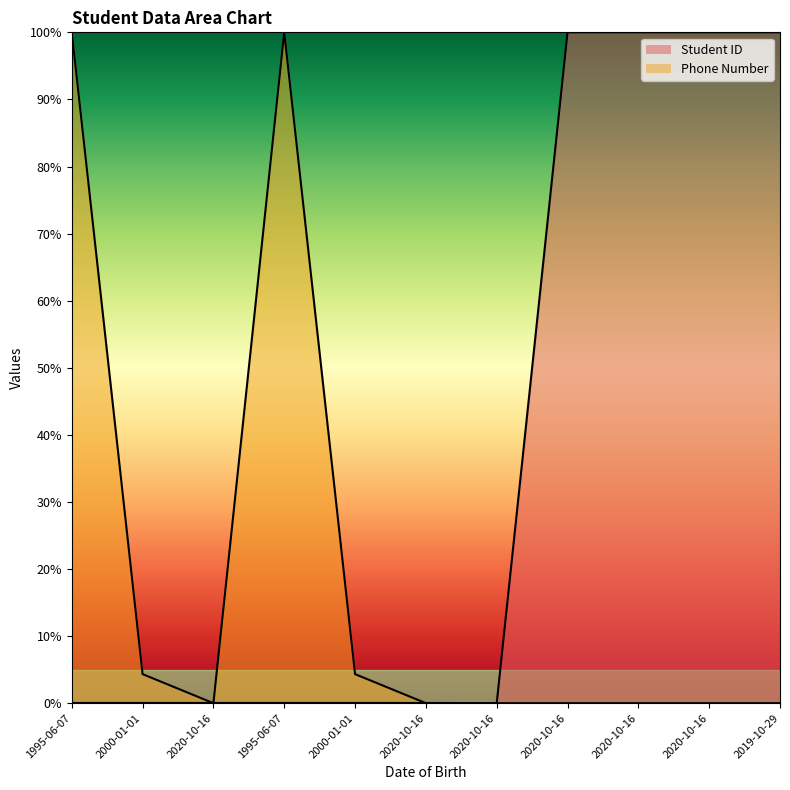

Reading left to right, extract all data points from this chart.

Student ID: 0.0	0.0	0.0	0.0	0.0	0.0	0.0	100.0	100.0	100.0	100.0
Phone Number: 100.0	4.3	0.0	100.0	4.3	0.0	0.0	0.0	0.0	0.0	0.0